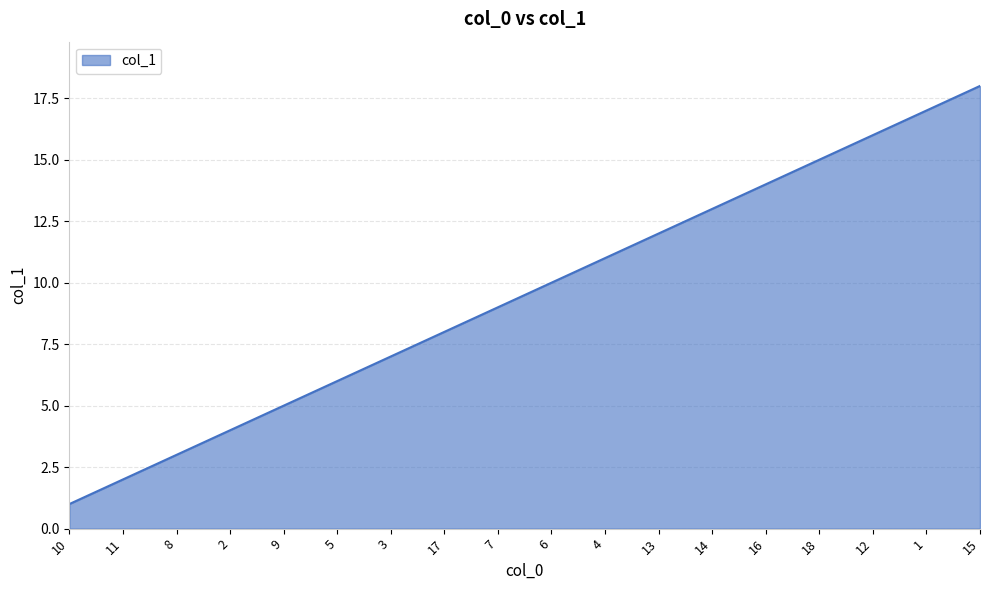

Reading left to right, extract all data points from this chart.

10=1	11=2	8=3	2=4	9=5	5=6	3=7	17=8	7=9	6=10	4=11	13=12	14=13	16=14	18=15	12=16	1=17	15=18